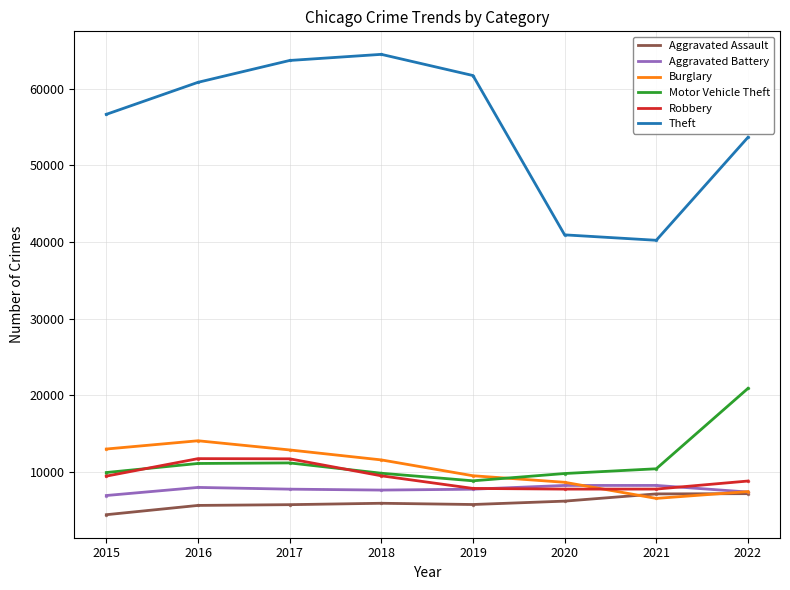

At how many categories does at least one series exceed 14757?

8